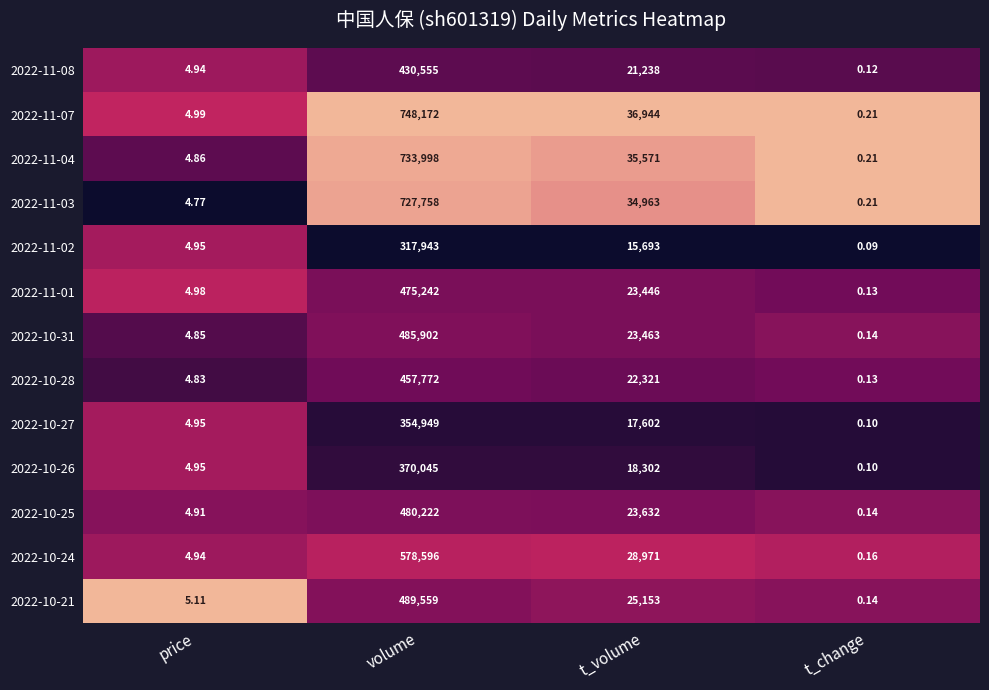

Which series has the widest spread of values?

2022-11-07